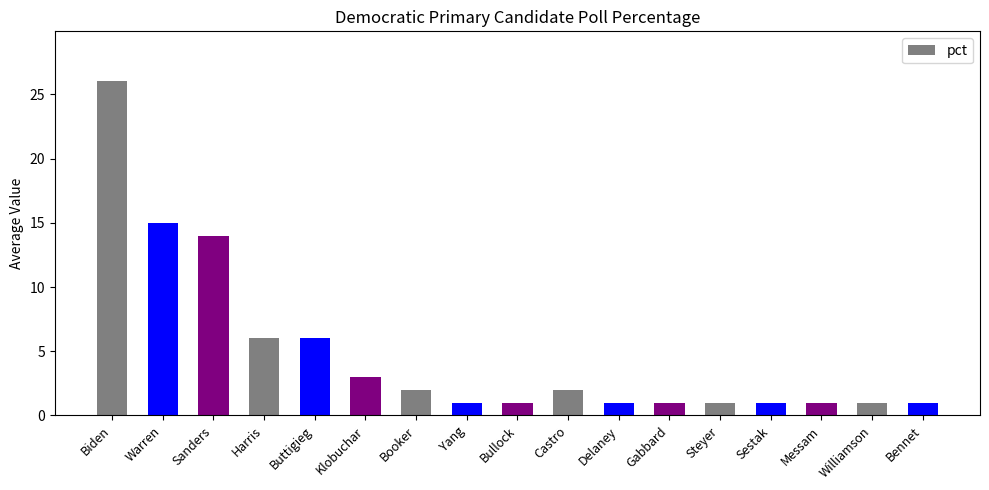

What is the value of the 9th bar from the left?

1